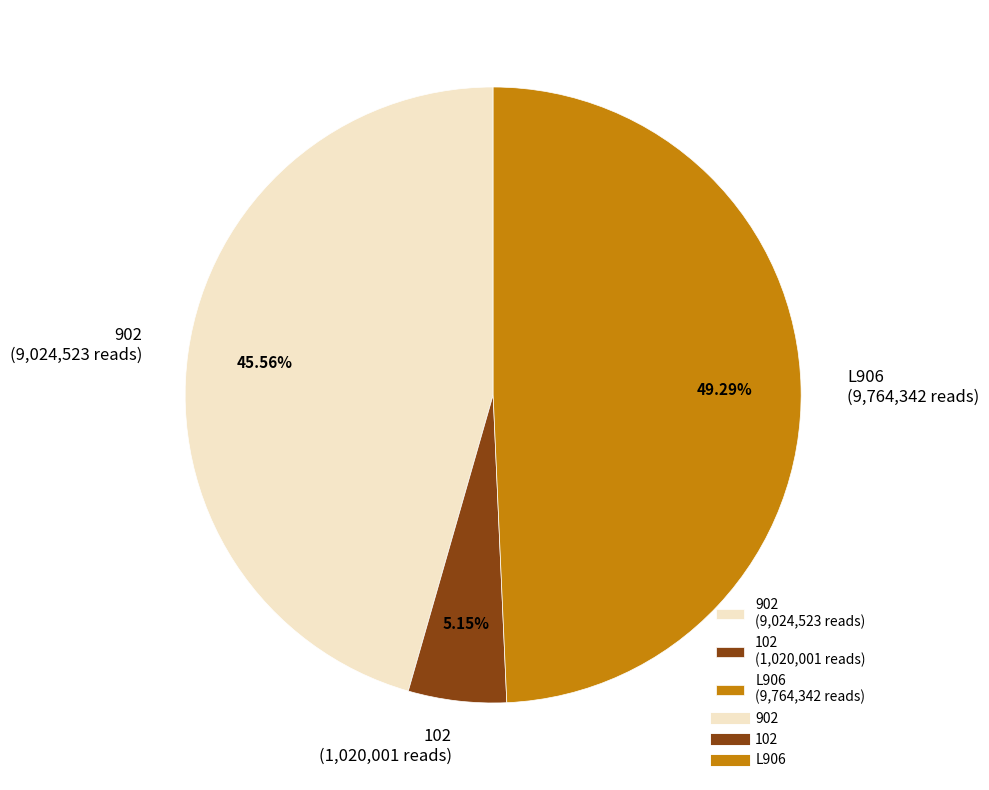

To the nearest percent, what percentage of the pie is 902?

46%